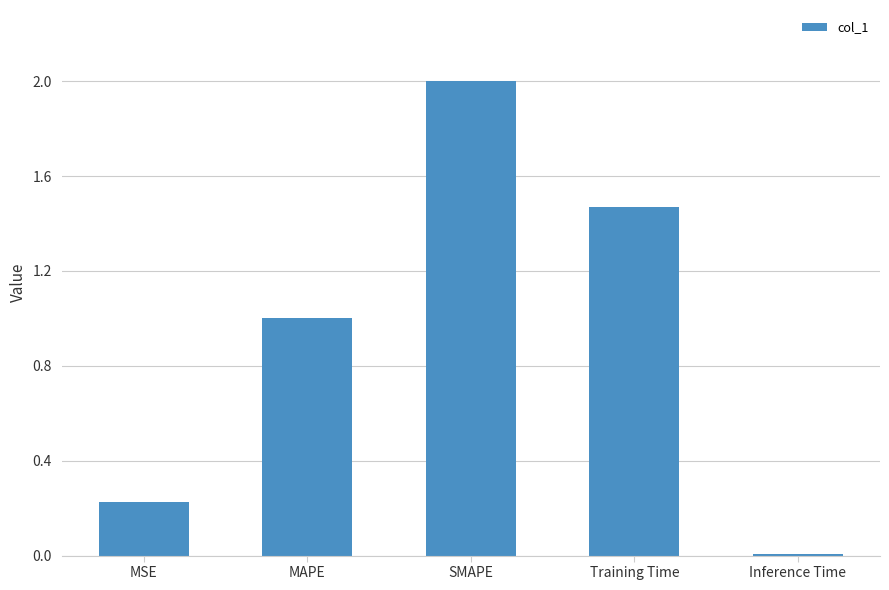

How many data points are above 1?

3